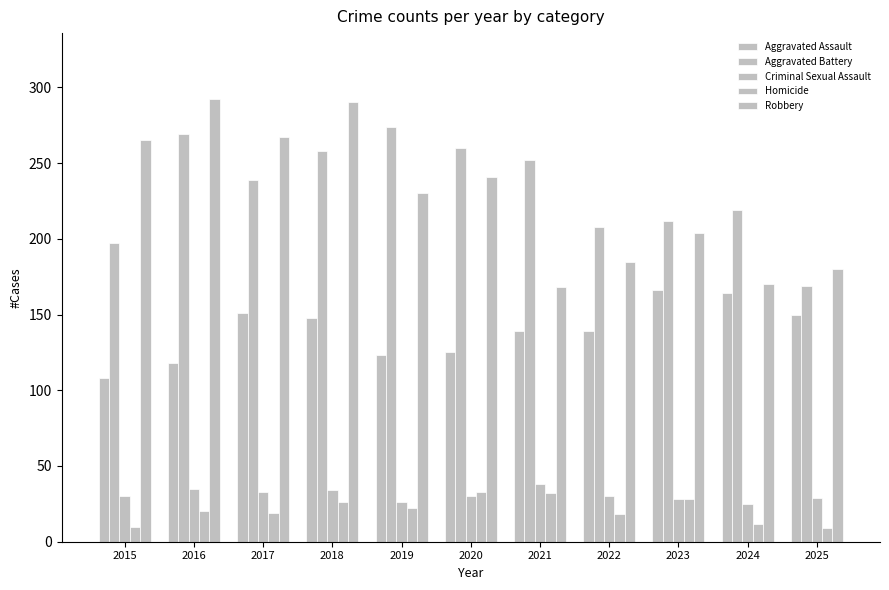

At 2019, list the series in order from smallest to largest.

Homicide, Criminal Sexual Assault, Aggravated Assault, Robbery, Aggravated Battery